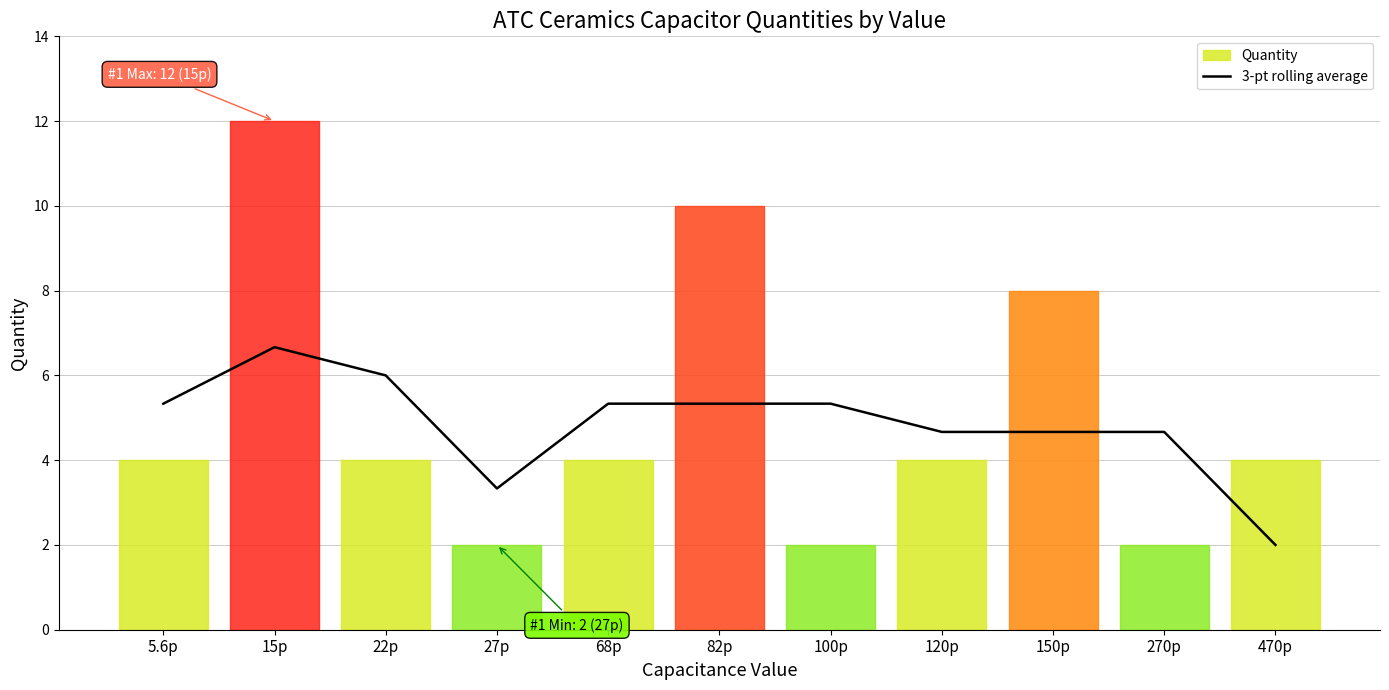

Is it true that 3-pt rolling average equals 9.6 at 15p?

False